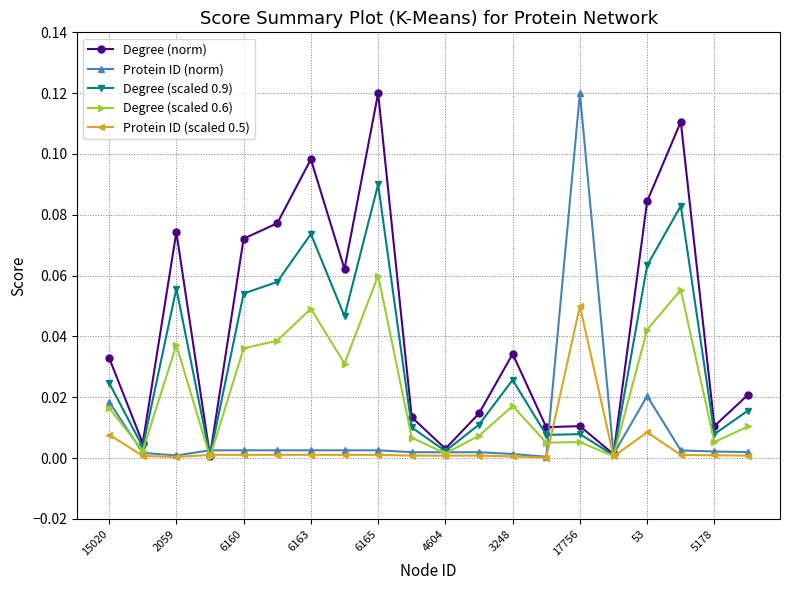

How many lines are shown in the chart?

5